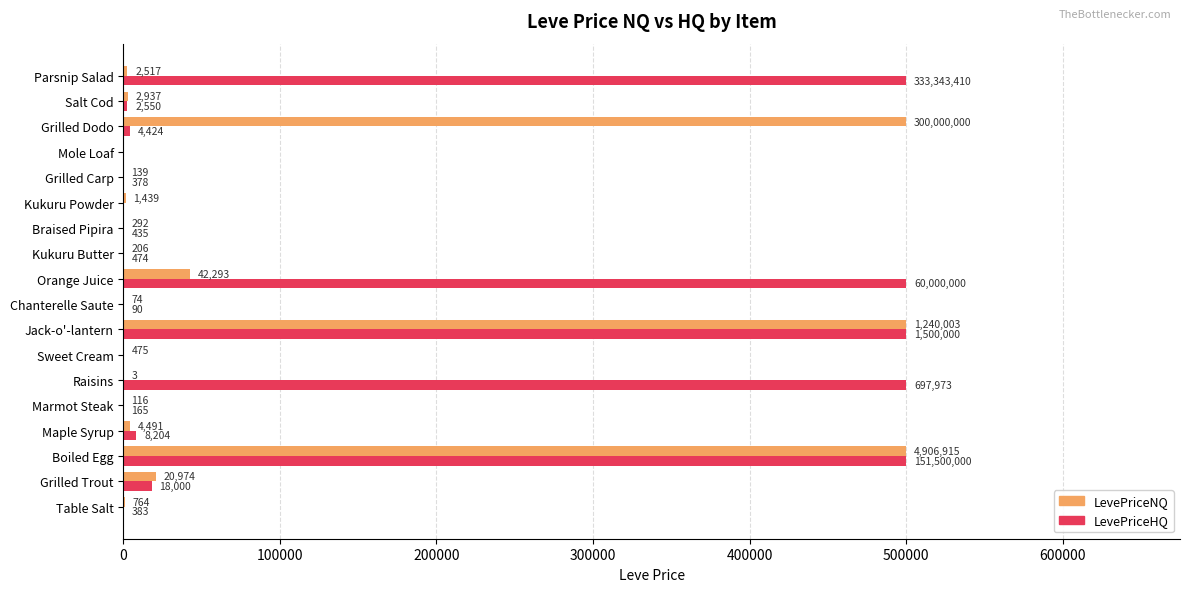

What value does the LevePriceHQ series have at Chanterelle Saute?

90.0